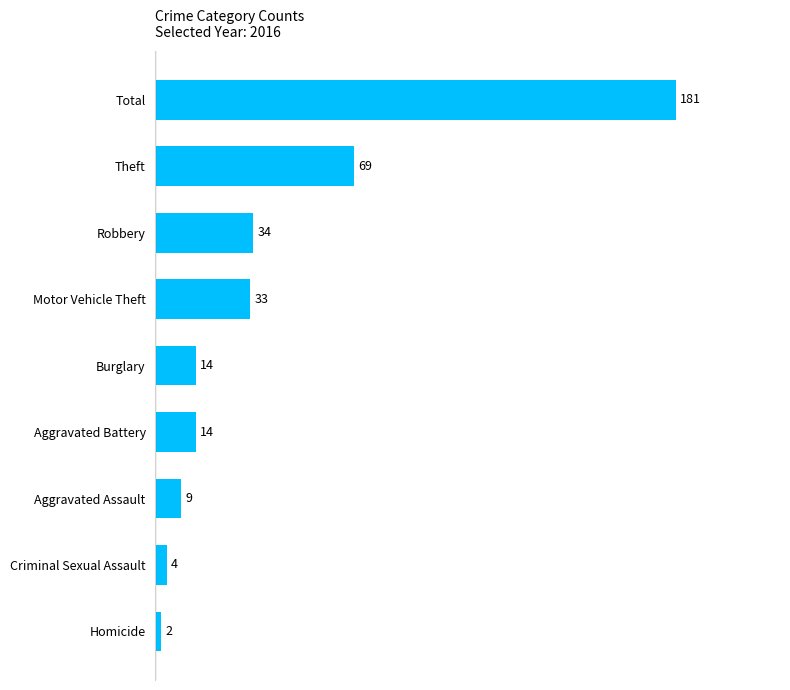

Reading top to bottom, what are all the values shown in this chart?

Total=181	Theft=69	Robbery=34	Motor Vehicle Theft=33	Burglary=14	Aggravated Battery=14	Aggravated Assault=9	Criminal Sexual Assault=4	Homicide=2